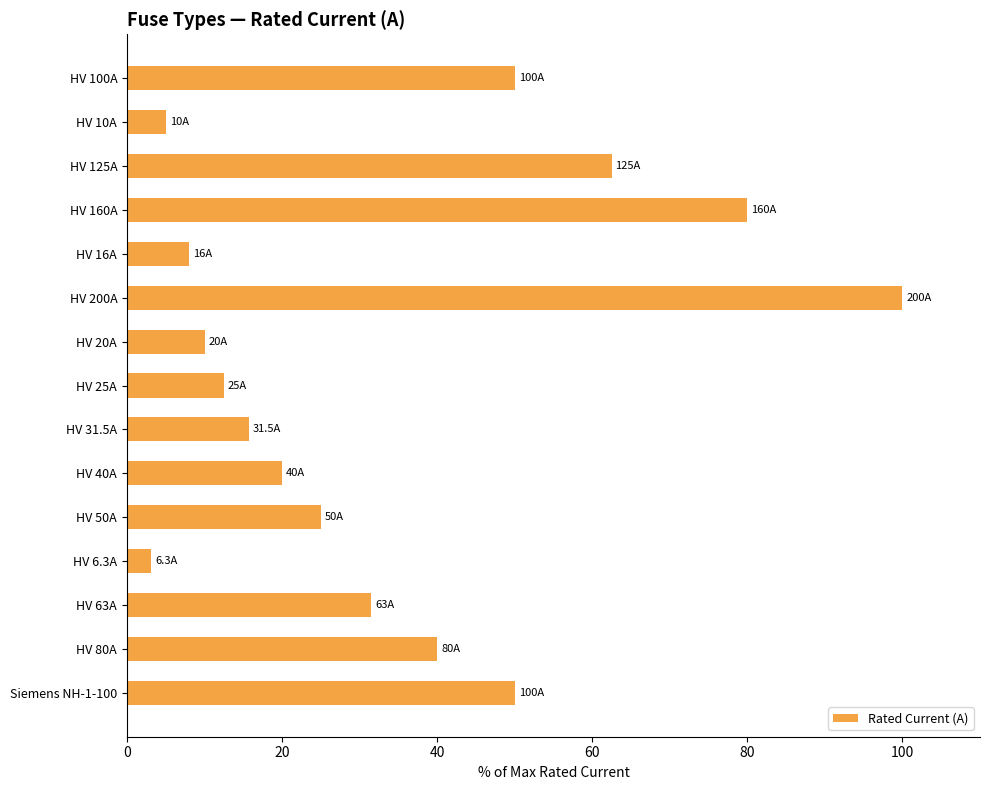

What is the label of the 8th bar from the bottom?

HV 25A